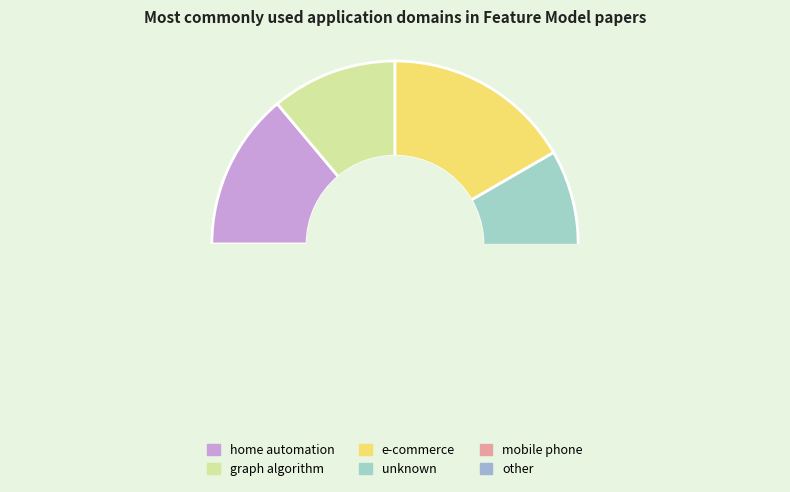

Which category has the smallest portion of the pie?

mobile phone